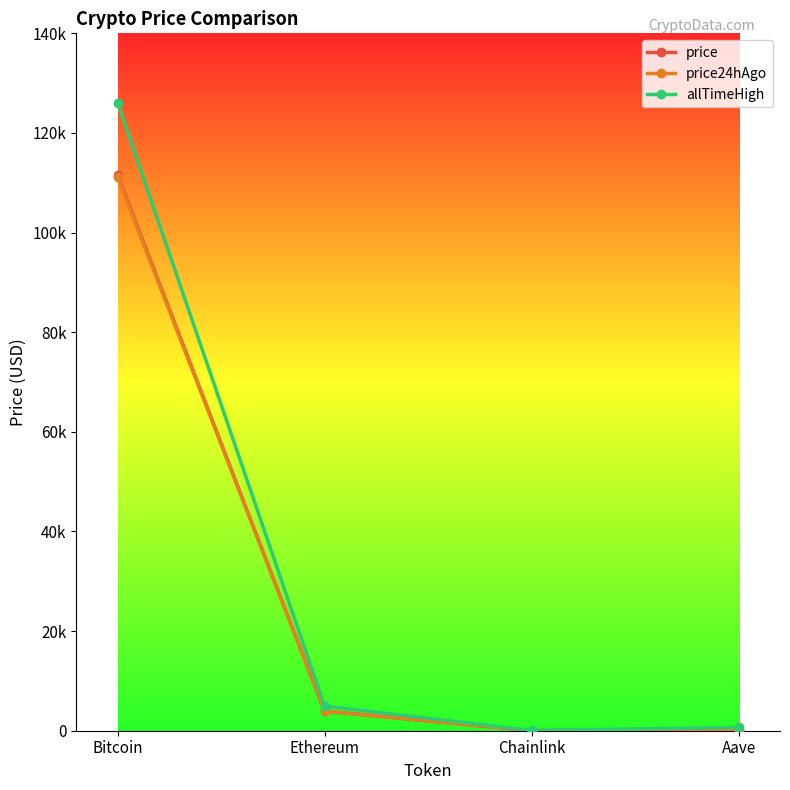

At Chainlink, list the series in order from largest to smallest.

allTimeHigh, price, price24hAgo